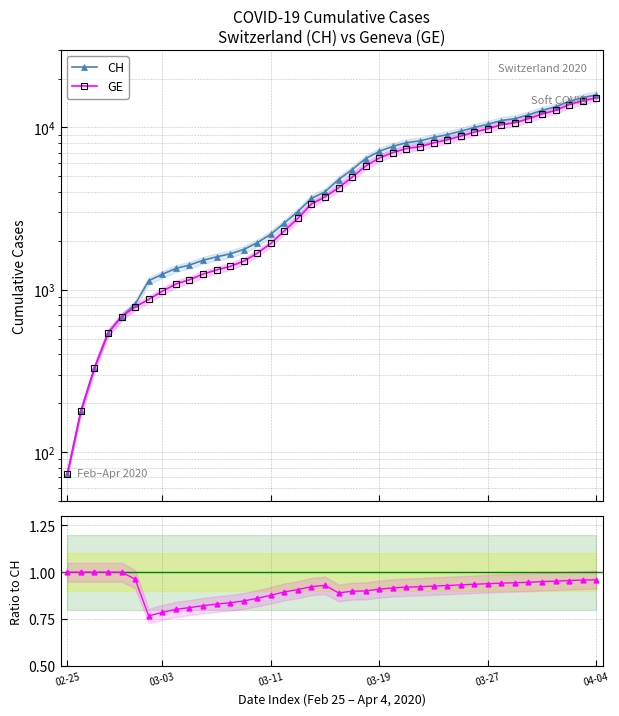

What is the greatest value displayed?

15861.0